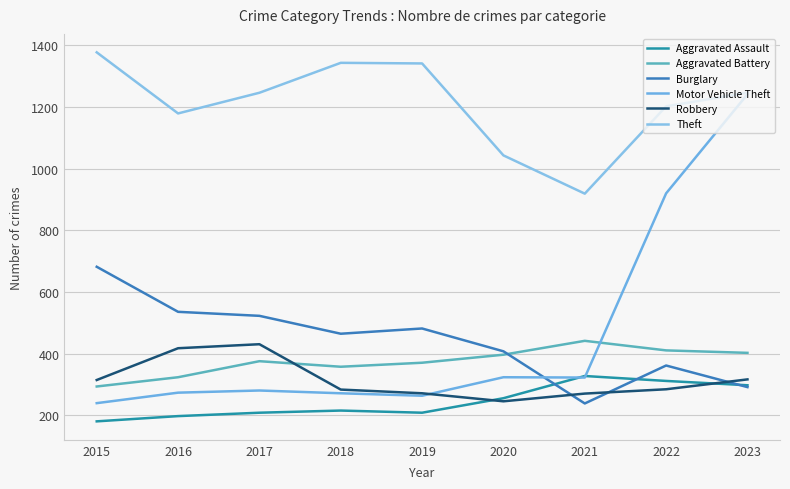

Reading right to left, what are all the values shown in this chart?

Aggravated Assault: 298	312	328	256	209	216	209	198	181
Aggravated Battery: 403	411	442	397	371	358	376	324	294
Burglary: 292	362	239	408	482	465	523	536	682
Motor Vehicle Theft: 1241	920	323	324	264	272	281	274	240
Robbery: 317	285	271	246	272	284	431	418	315
Theft: 1246	1202	919	1043	1341	1343	1246	1179	1377